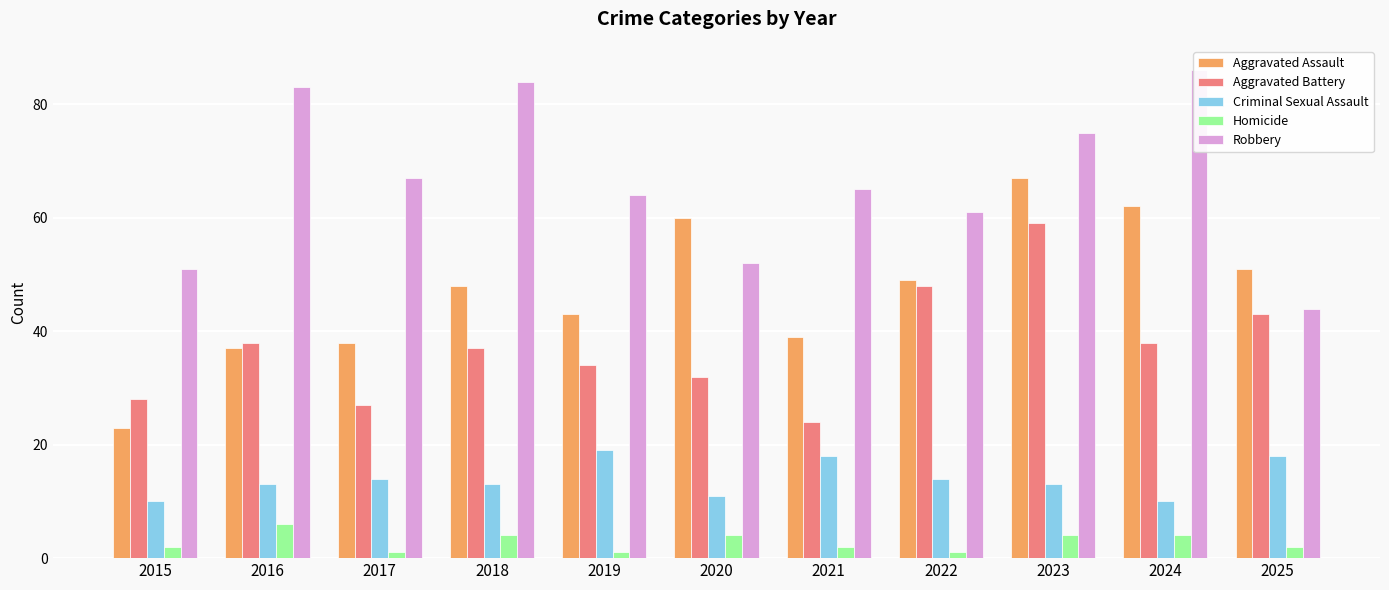

At how many categories does at least one series exceed 35?

11